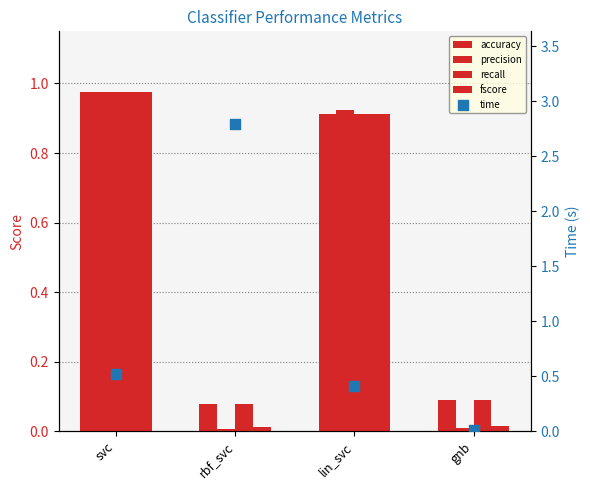

Which series has the widest spread of Y values?

time